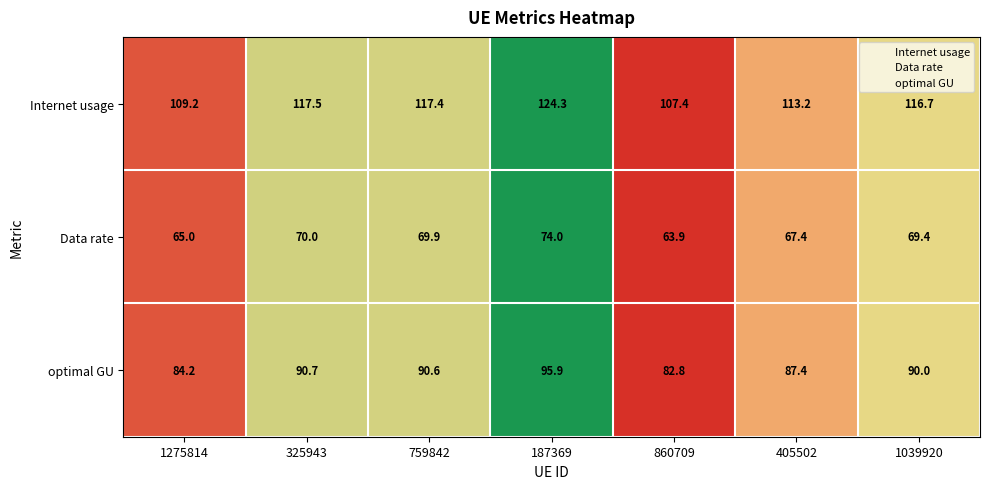

What value does the Data rate series have at 1275814?

65.0